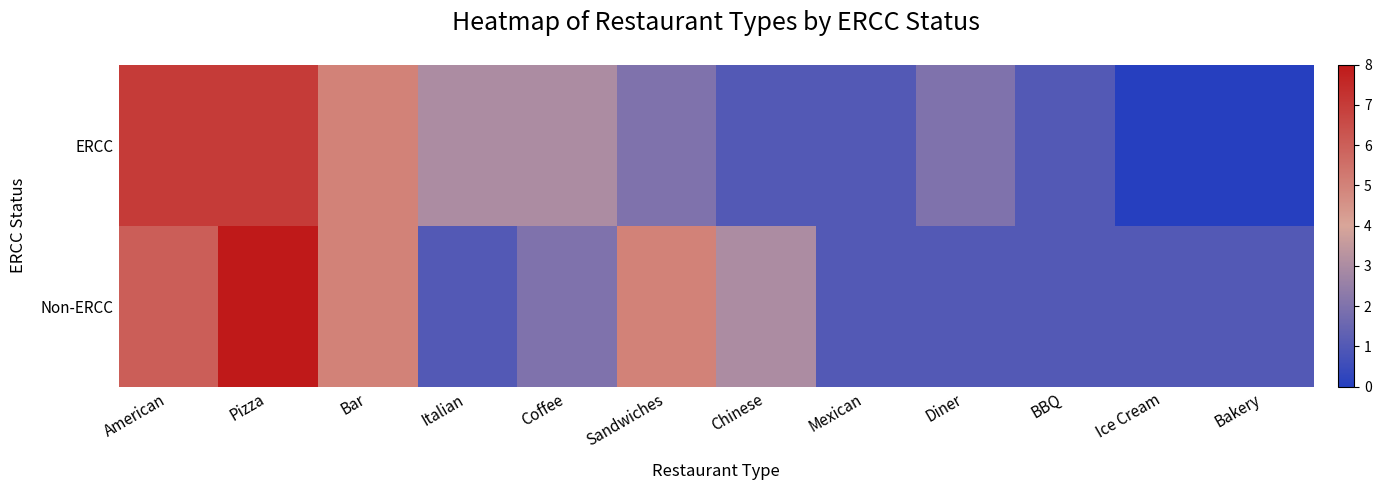

At which category is the sum across all series the highest?

Pizza